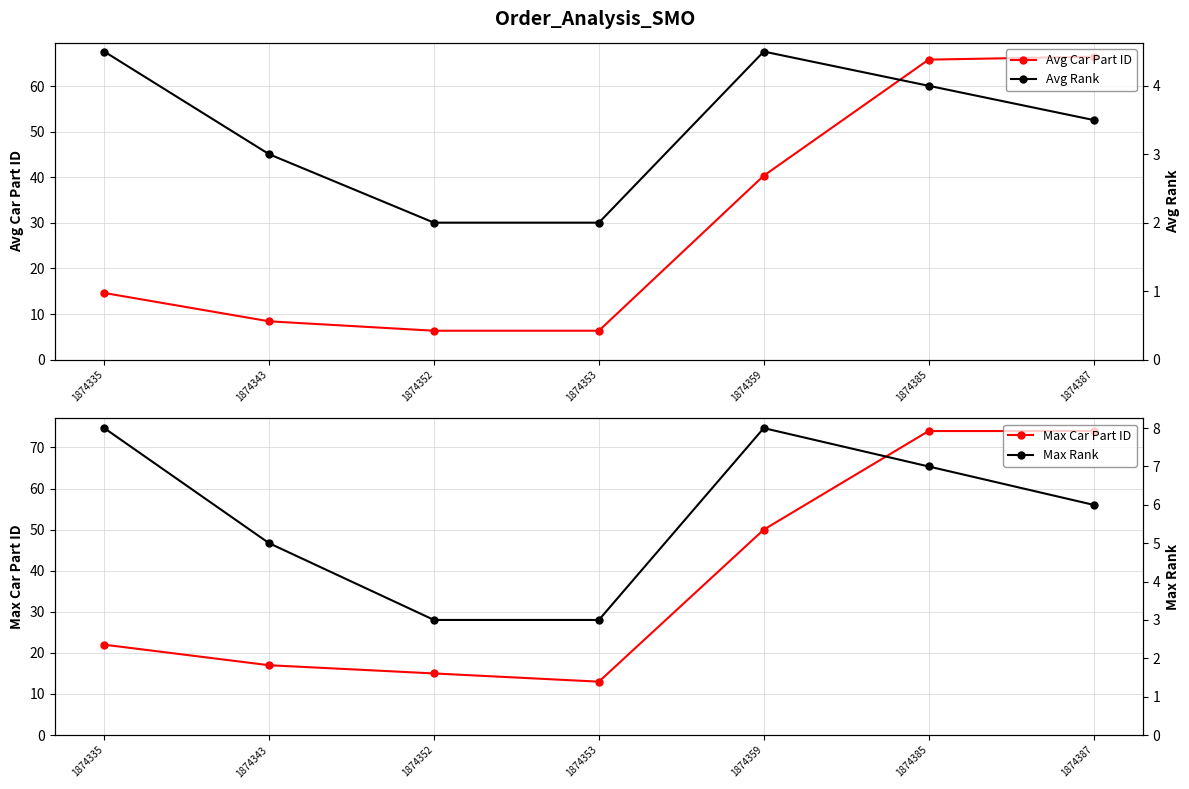

What is the value of the Max Rank point at the 7th from the left?

6.0